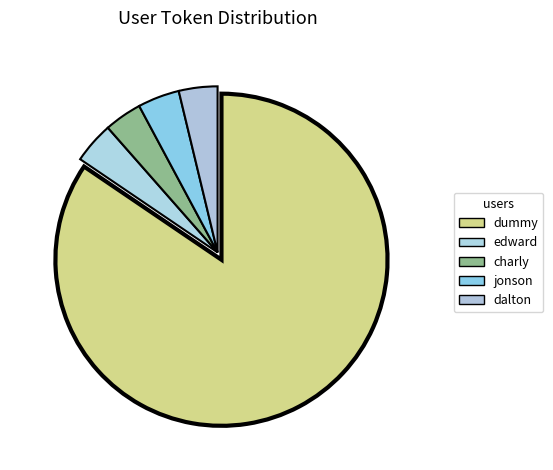

Is it true that jonson is 4% of the pie?

True